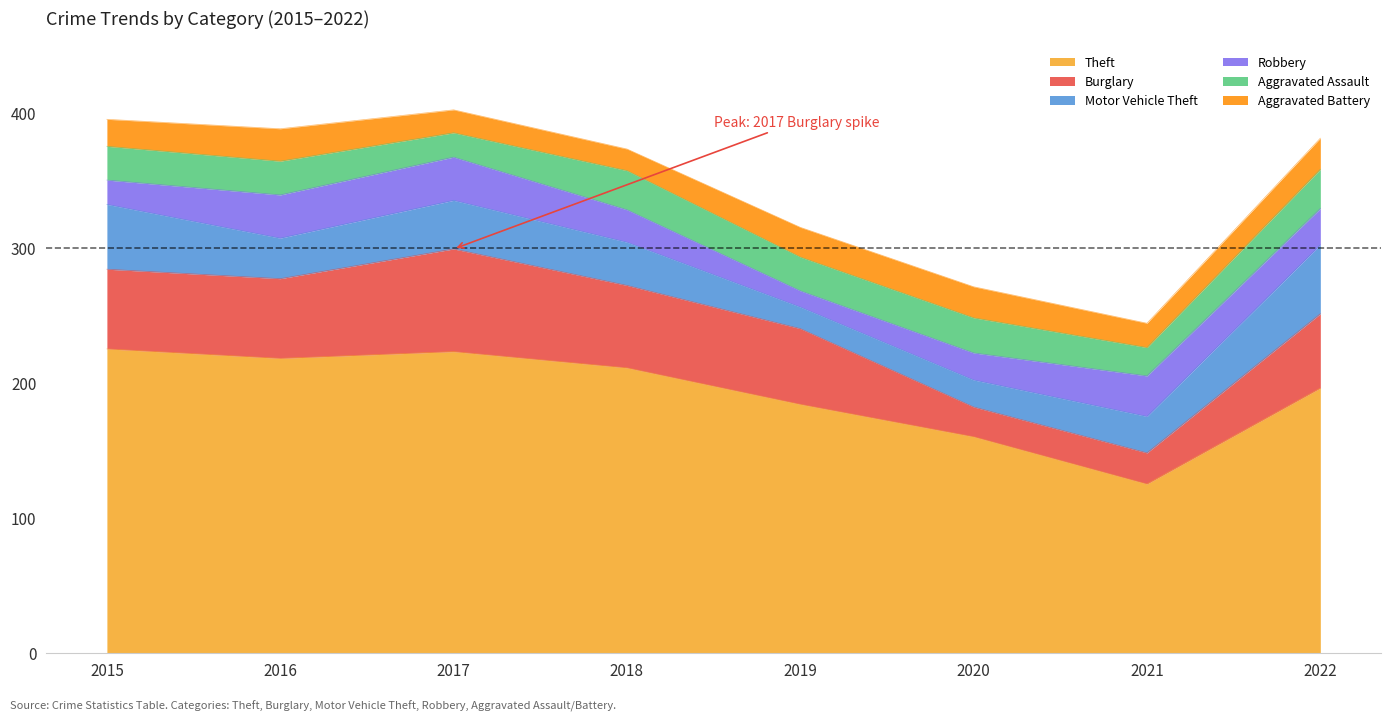

Is the value of Robbery at 2021 greater than the value of Aggravated Battery at 2021?

Yes